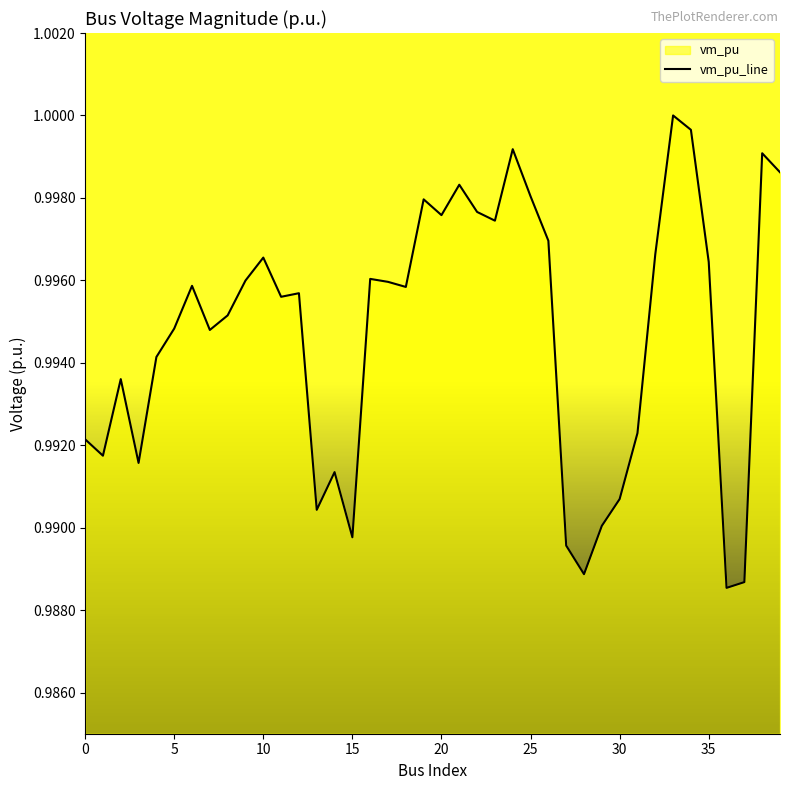

What is the average value?

1.0